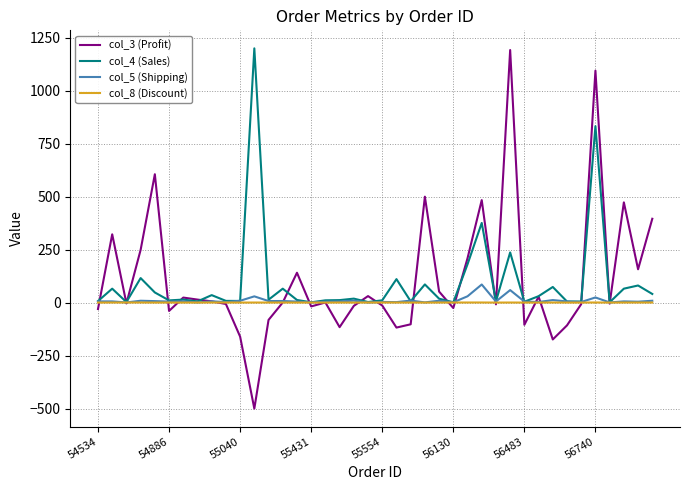

Which series has the widest spread of values?

col_3 (Profit)